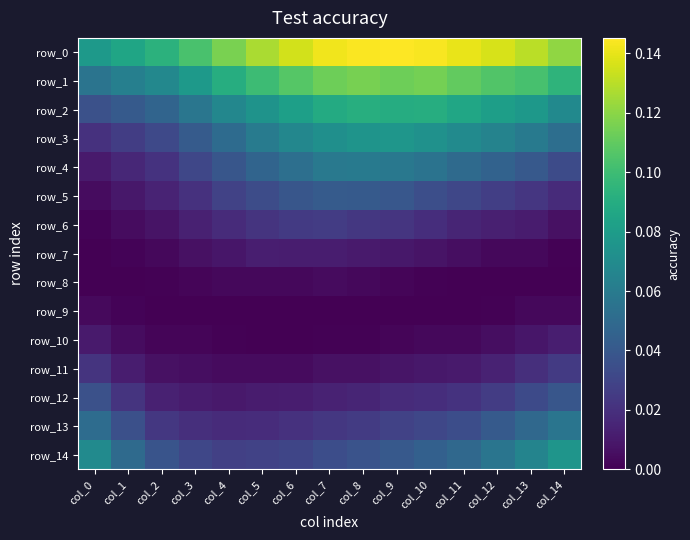

Is the value of row_5 at col_9 greater than the value of row_12 at col_13?

Yes